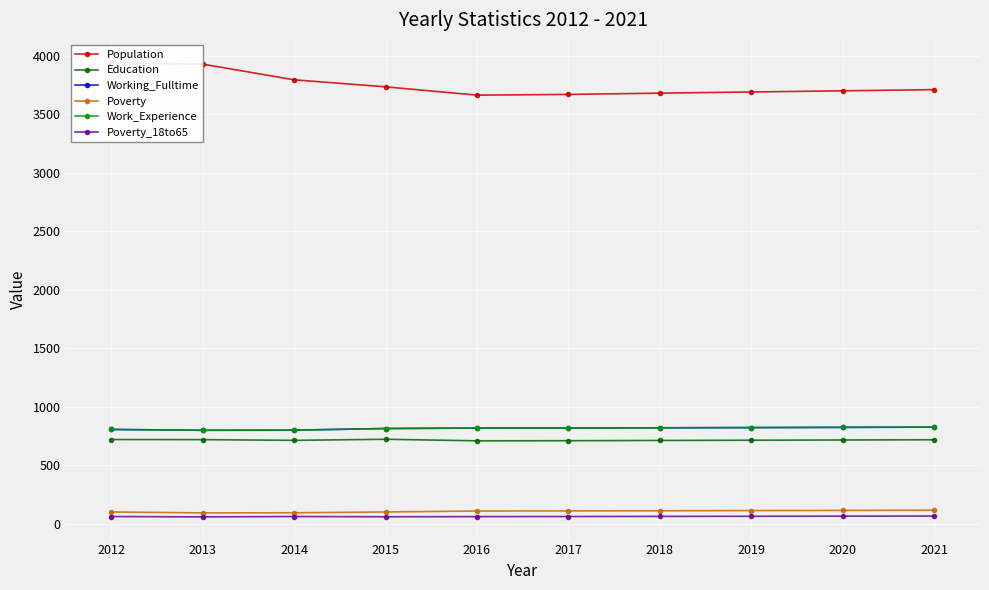

Between 2014 and 2020, which series saw the biggest shift?

Population